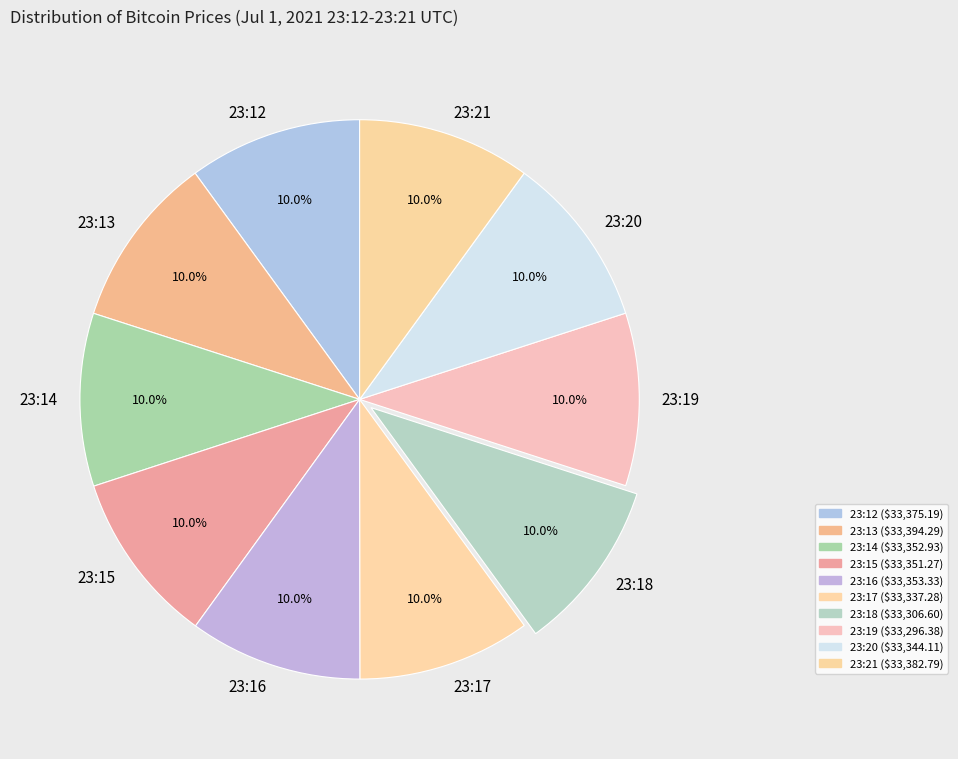

Does 23:21 represent more than half of the total?

No